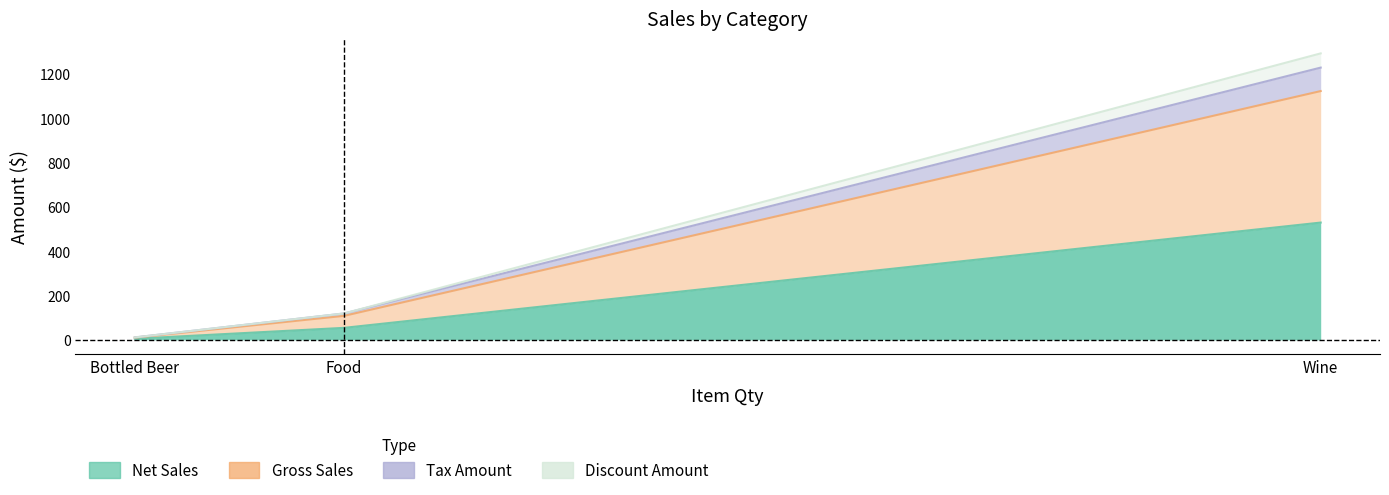

True or false: Gross Sales has a value of 119.2 at Food.

True